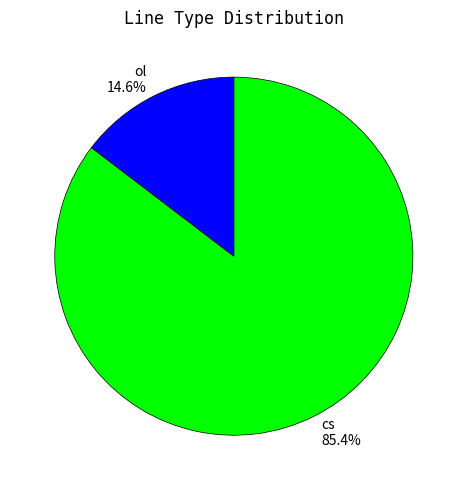

What percentage is NOT represented by ol?

85.4%